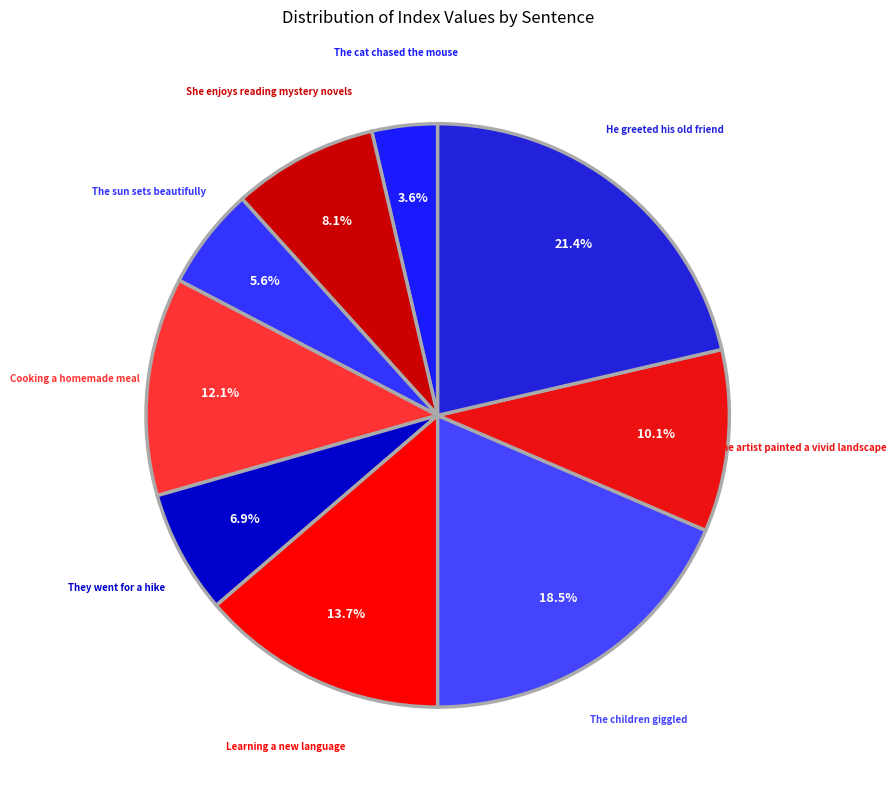

To the nearest percent, what percentage of the pie is The sun sets beautifully?

6%